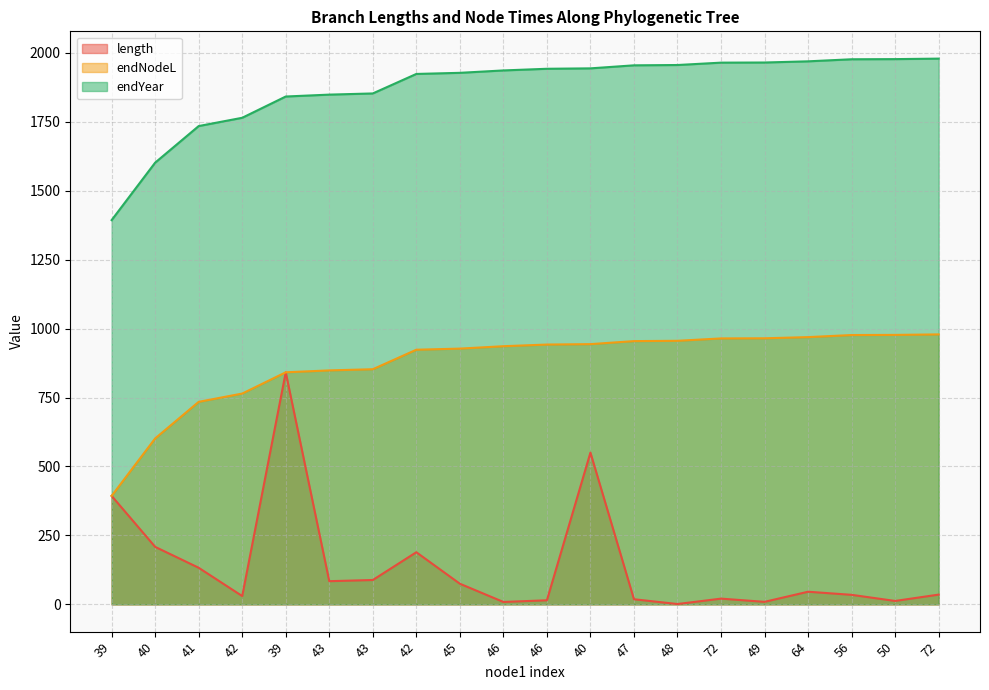

True or false: length and endYear cross at least once.

False